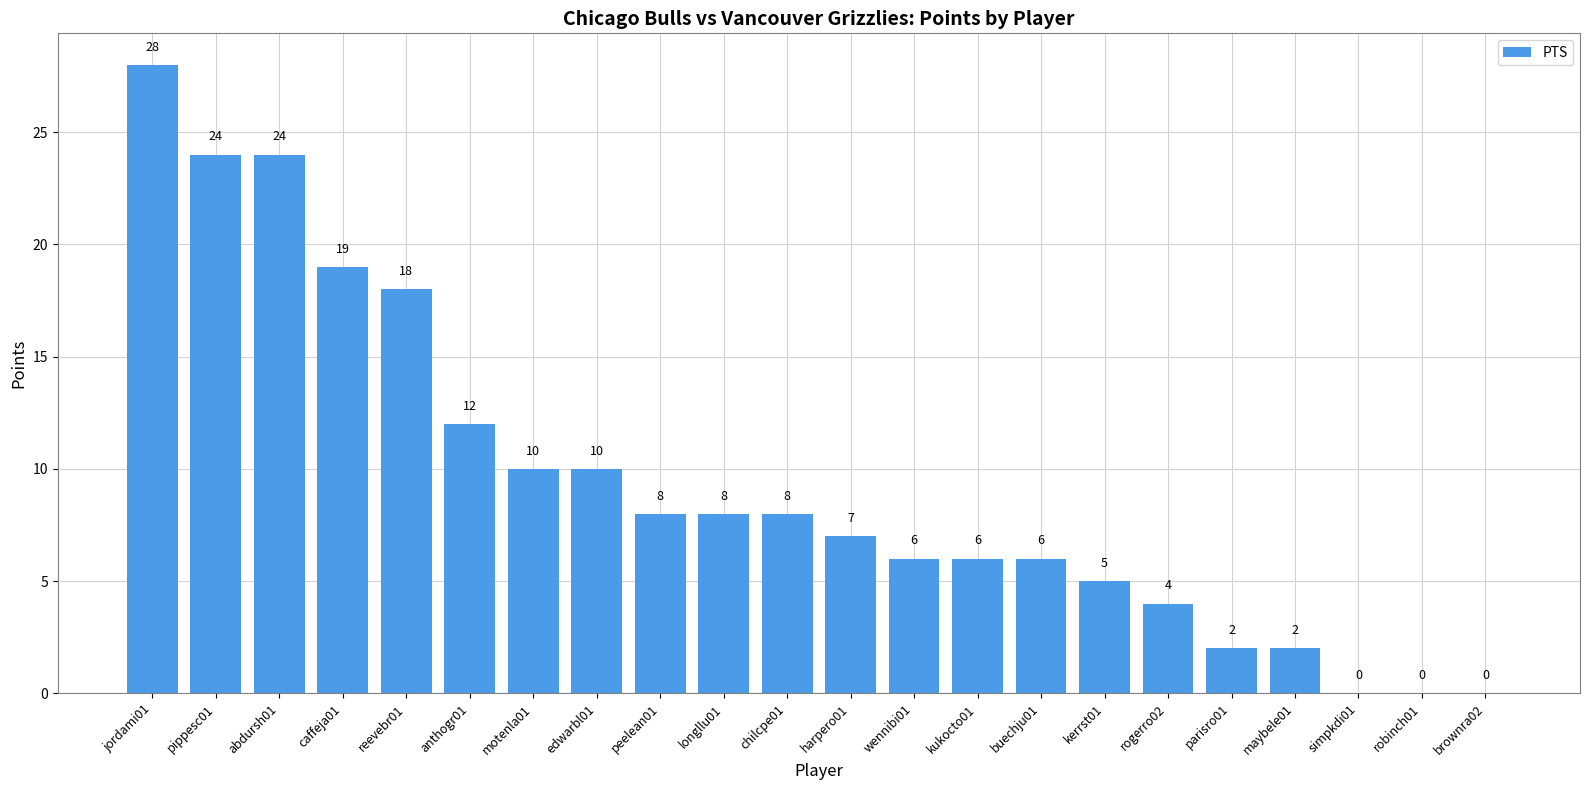

Between jordami01 and maybele01, which is larger?

jordami01